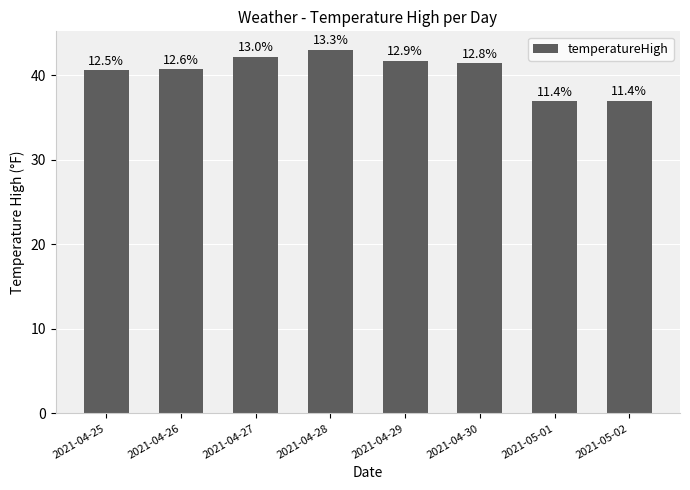

Approximately how many times larger is the value at 2021-04-25 compared to 2021-04-30?

1.0